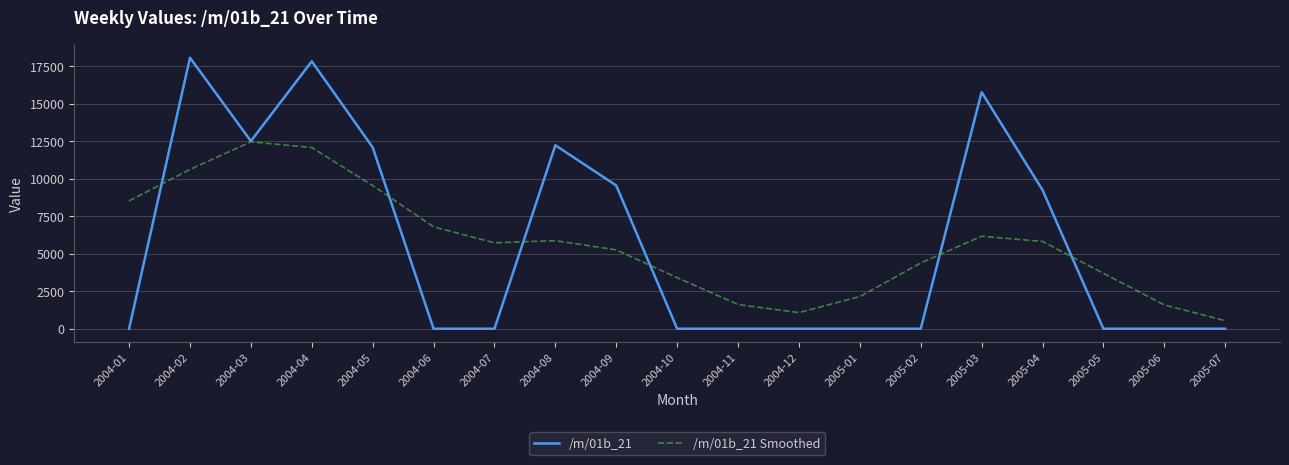

Rank the series at 2004-09 from lowest to highest value.

/m/01b_21 Smoothed, /m/01b_21